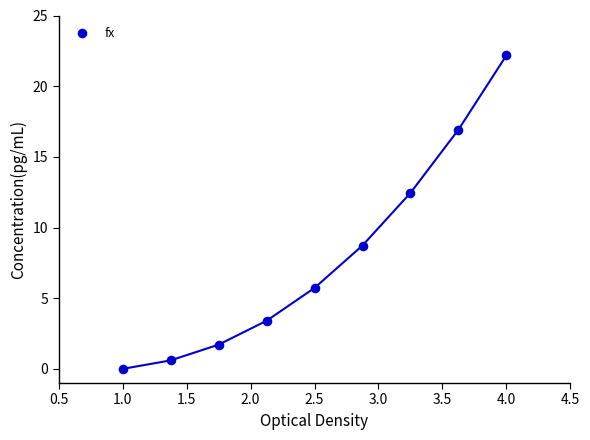

What Y value in the scatter plot is closest to 11?

12.4